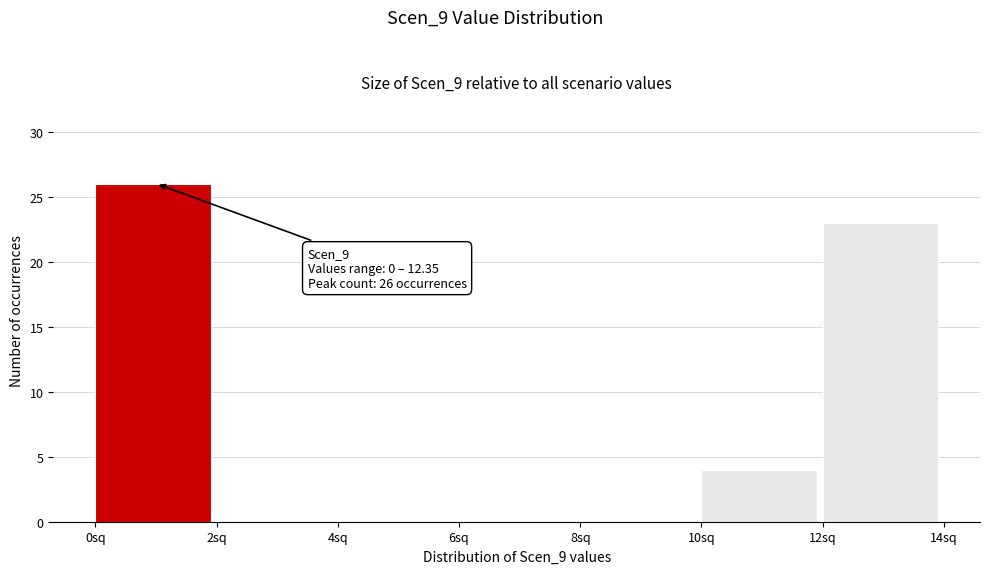

Which range on the x-axis has the tallest bar?

0 to 2